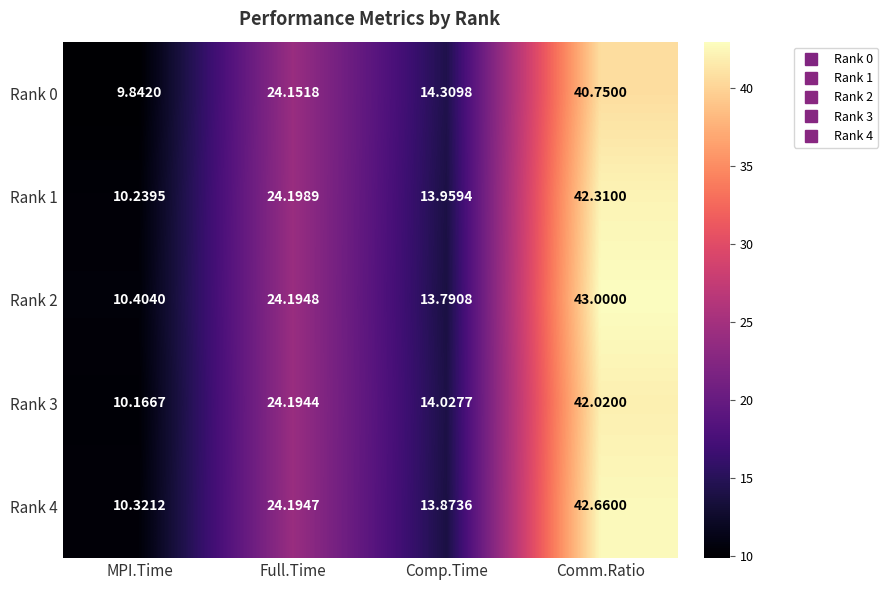

At which label does Rank 3 first exceed 24?

Full.Time